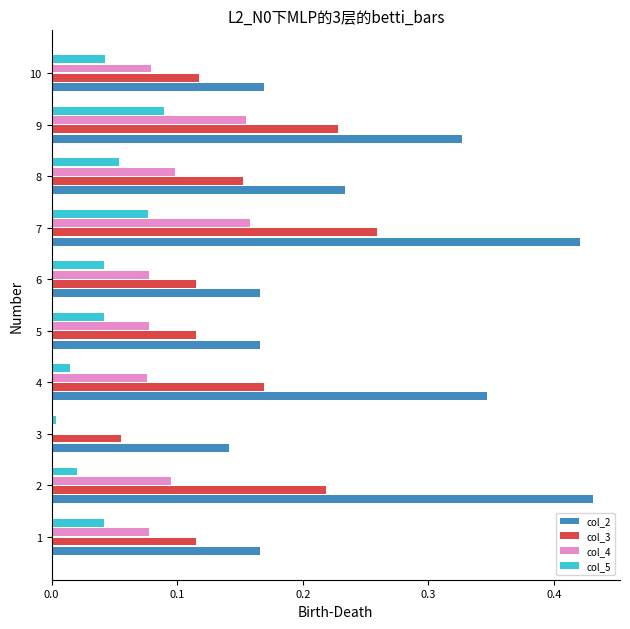

Where is col_2 nearest to the value 0?

3